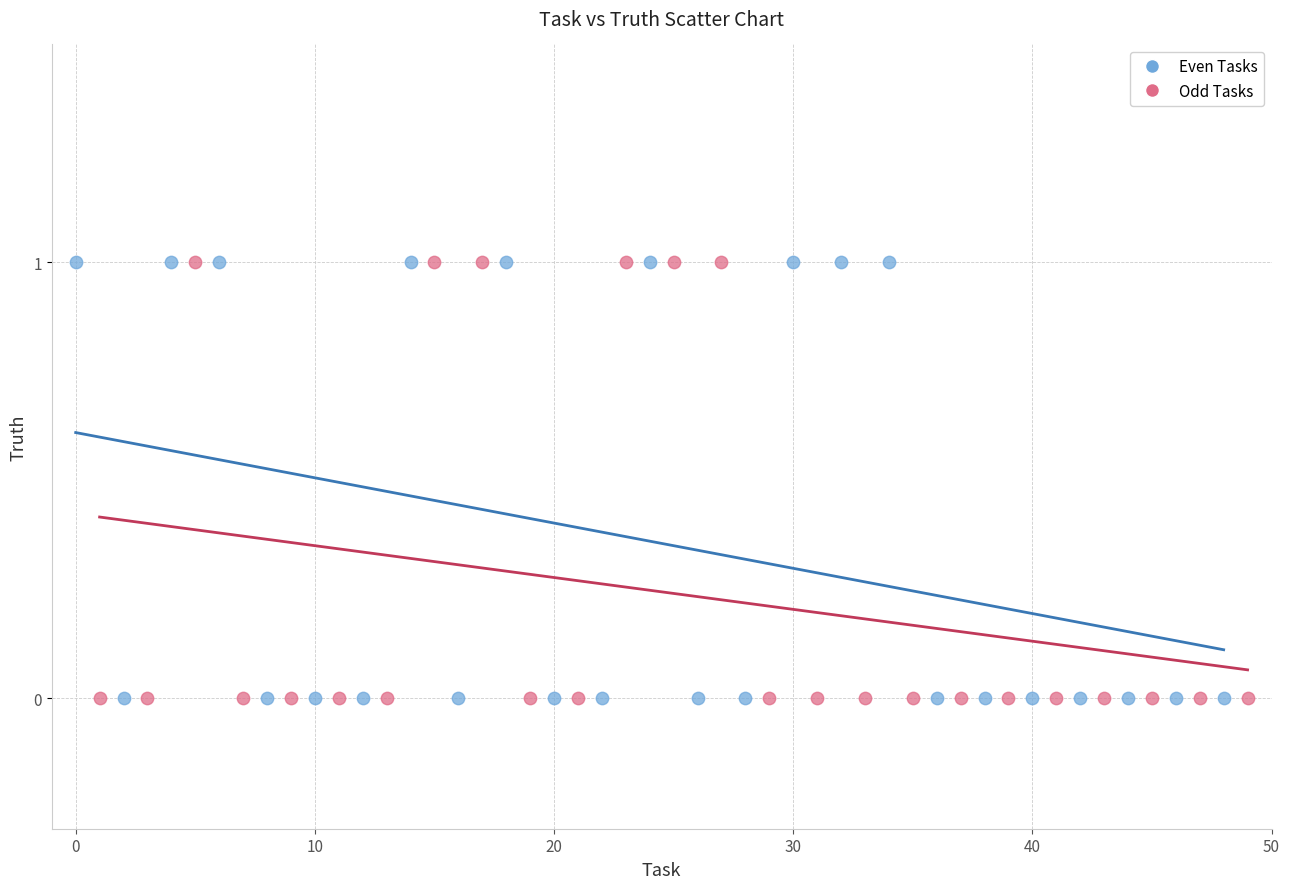

What are all the series names shown in the legend?

Even Tasks, Odd Tasks